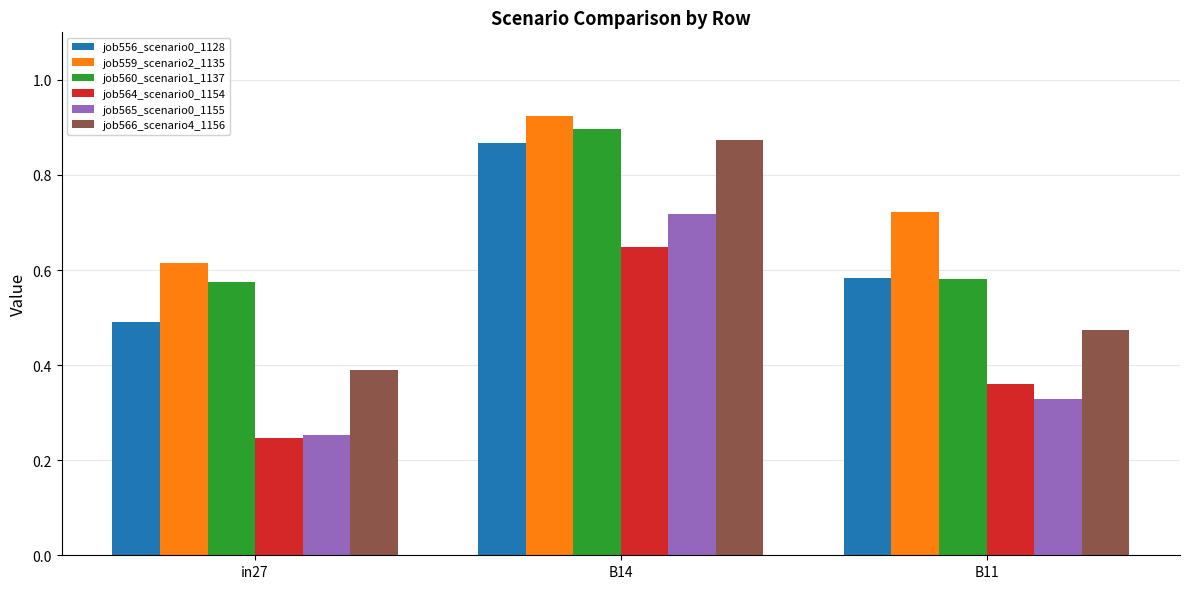

At how many categories does at least one series exceed 0?

3